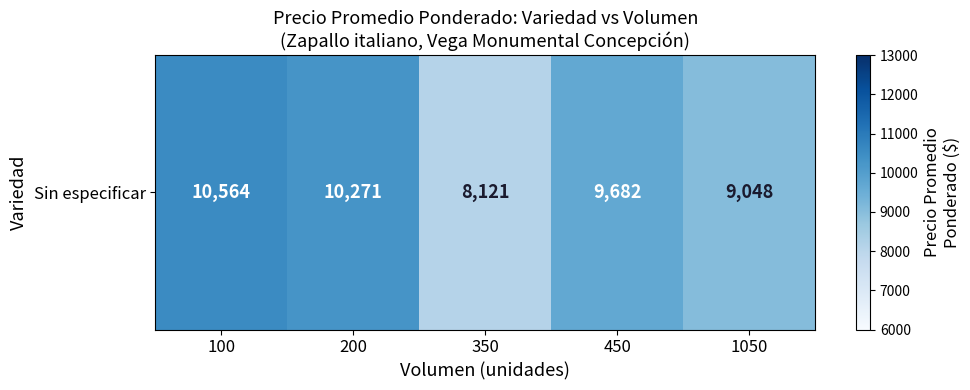

At which category does the chart reach its peak across all series?

100